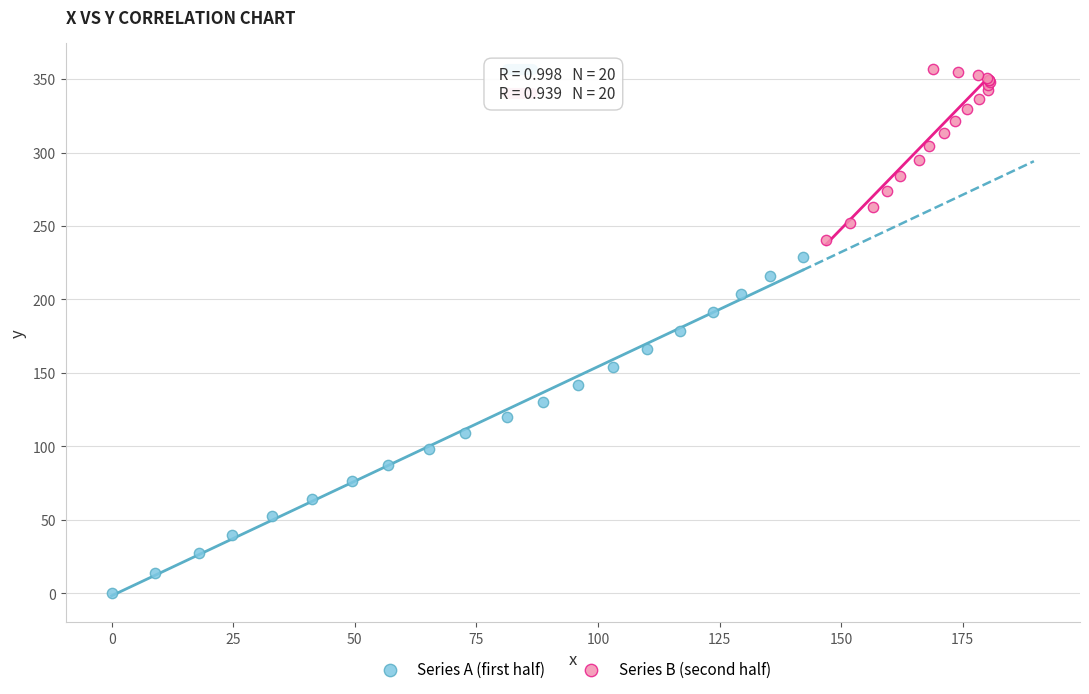

Which series has the widest spread of Y values?

Series A (first half)